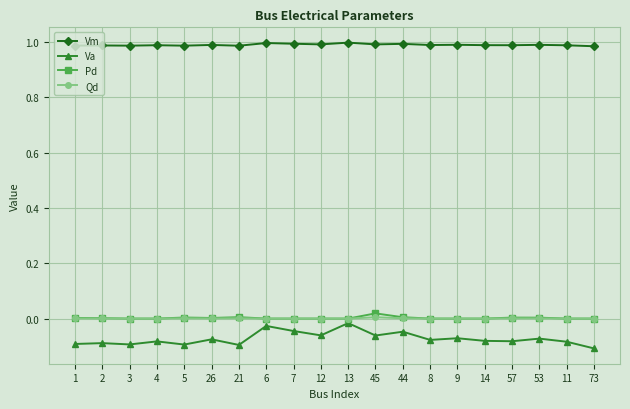

True or false: Vm and Va cross at least once.

False